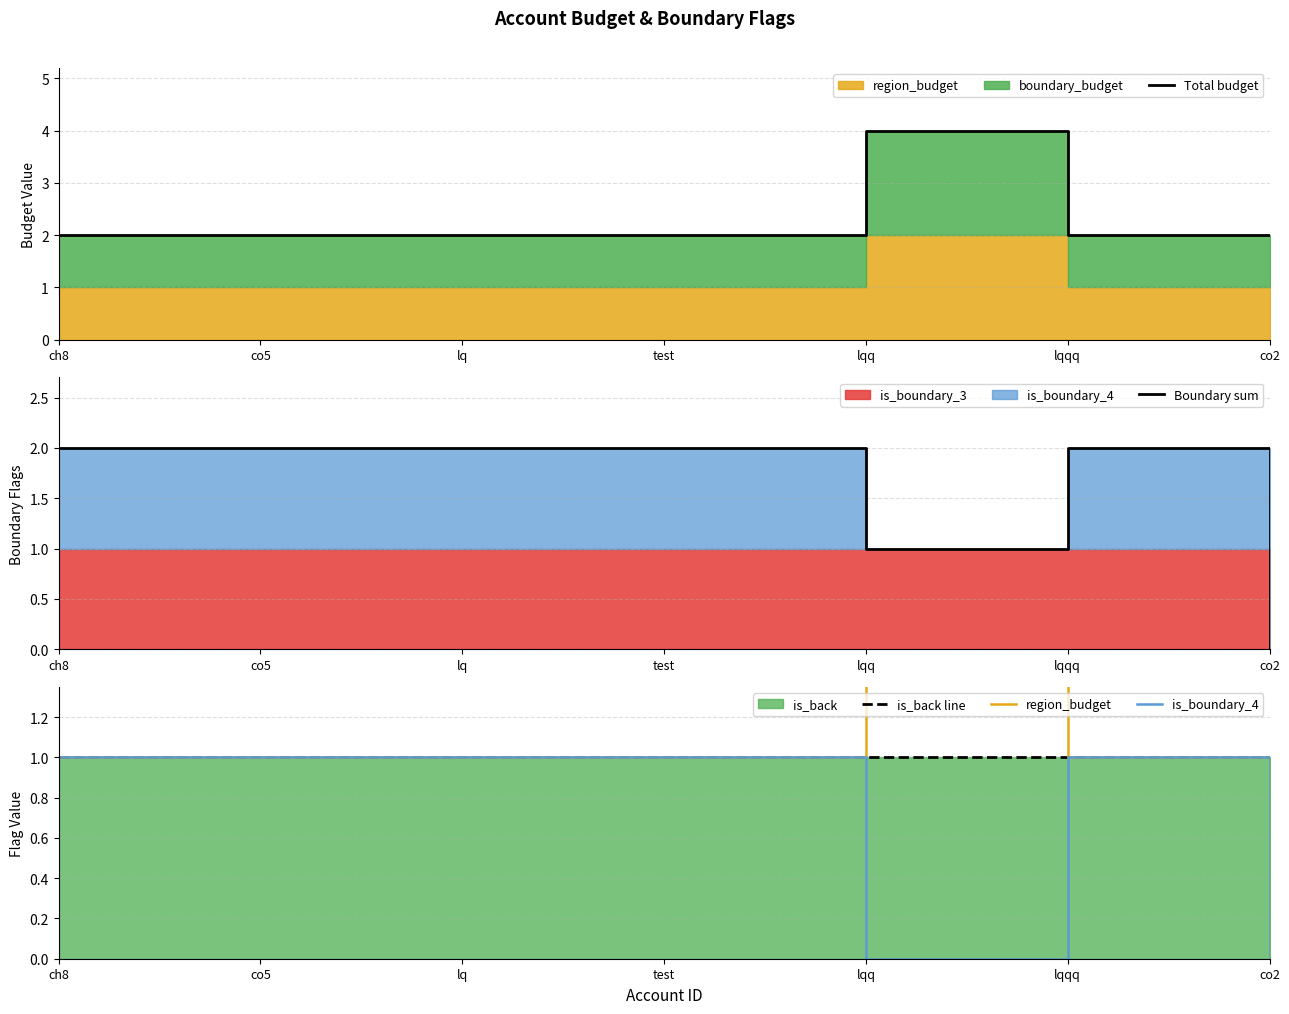

True or false: Total budget and Boundary sum intersect in this chart.

False